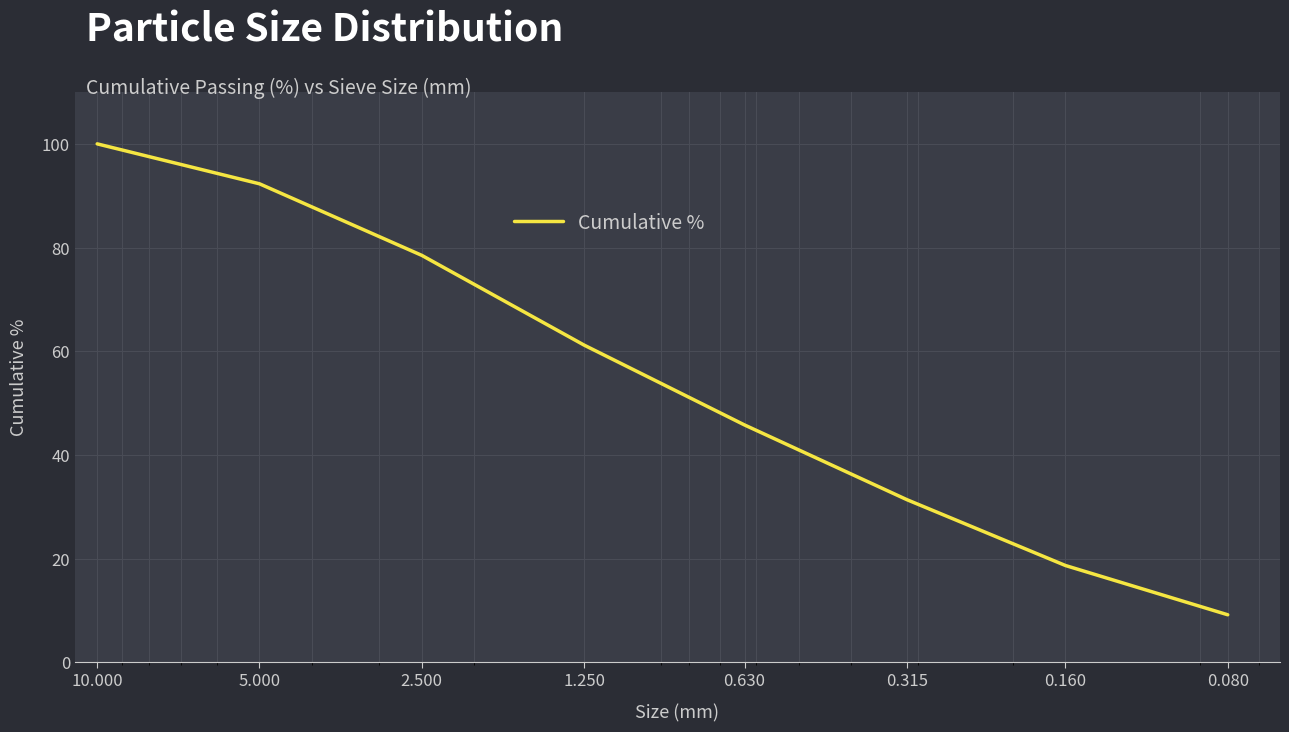

Rank the categories by value from highest to lowest.

10.000, 5.000, 2.500, 1.250, 0.630, 0.315, 0.160, 0.080